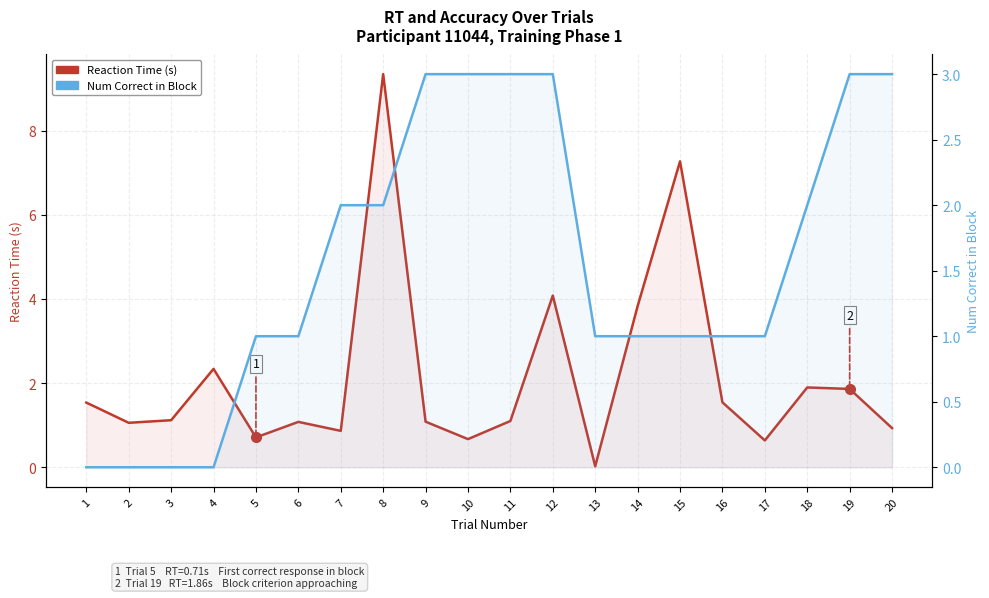

What is the value of the Reaction Time (s) point at the 15th from the left?

7.3